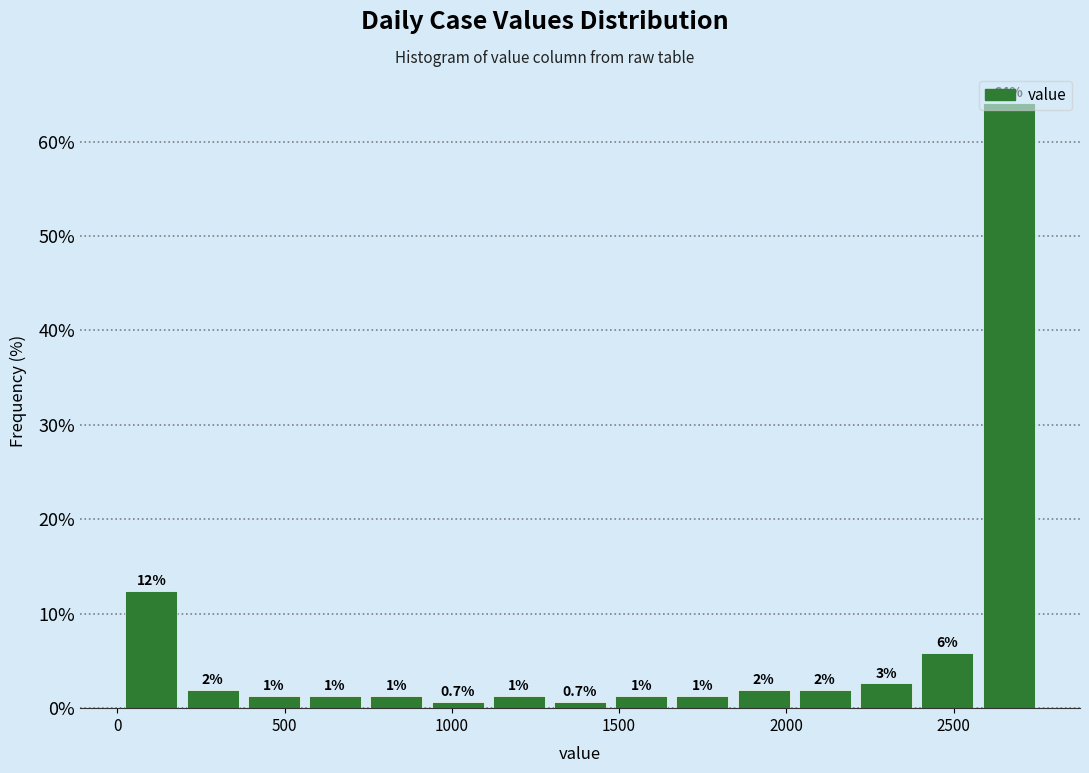

Around what value on the x-axis is the tallest bar? Give the approximate position of its centre, as read against the axis.

2650